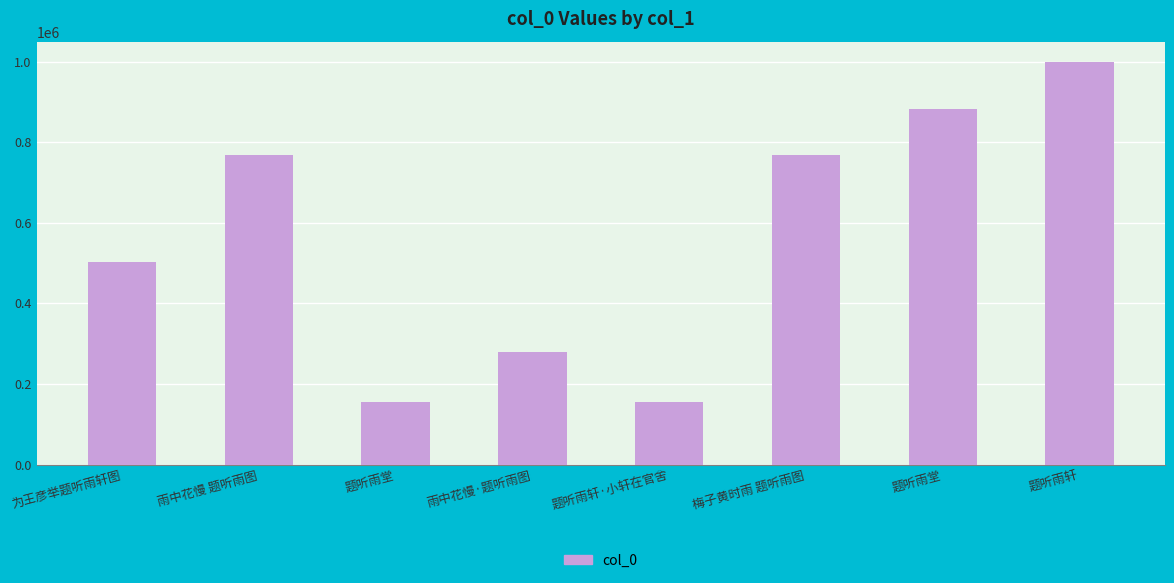

Rank the categories by value from highest to lowest.

题听雨轩, 题听雨堂, 梅子黄时雨 题听雨图, 雨中花慢 题听雨图, 为王彦举题听雨轩图, 雨中花慢·题听雨图, 题听雨堂, 题听雨轩·小轩在官舍